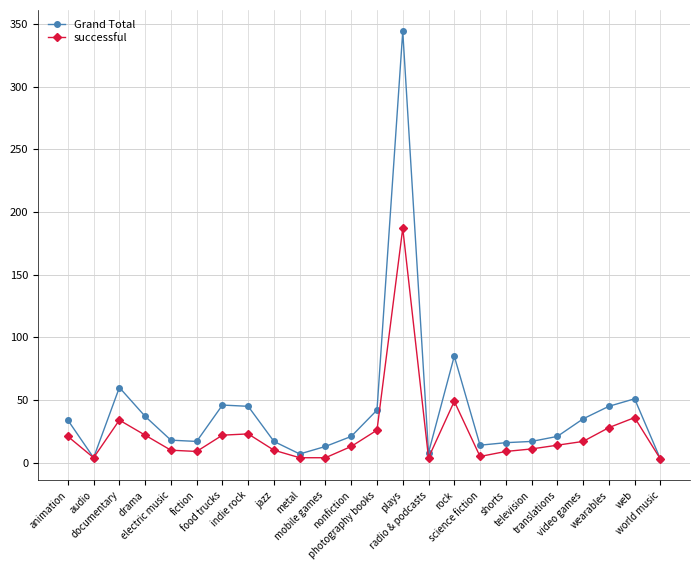

What is the total value across all series at metal?

11